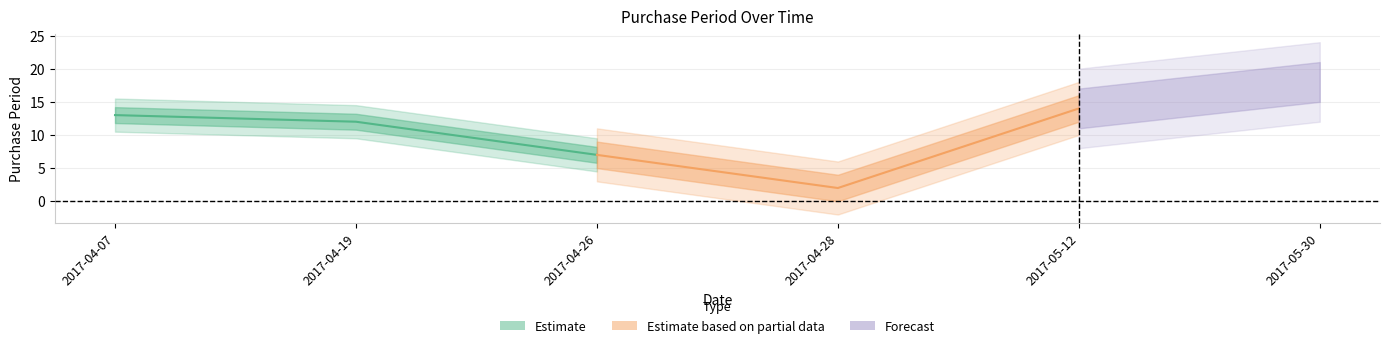

What is the label of the 1st point from the left?

2017-04-07